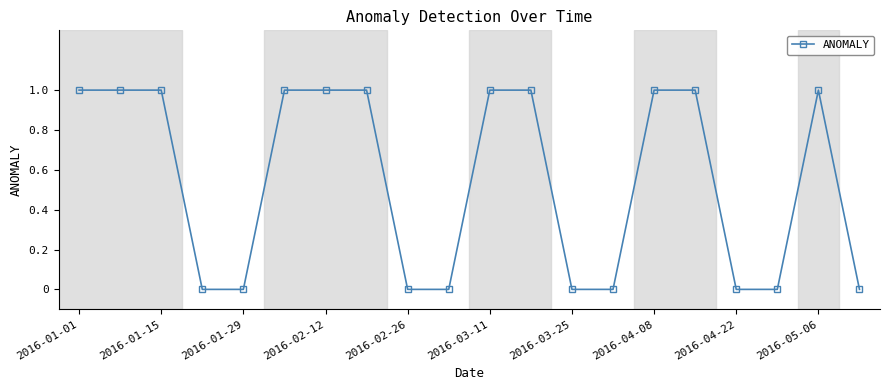

What is the sum of all values?

11